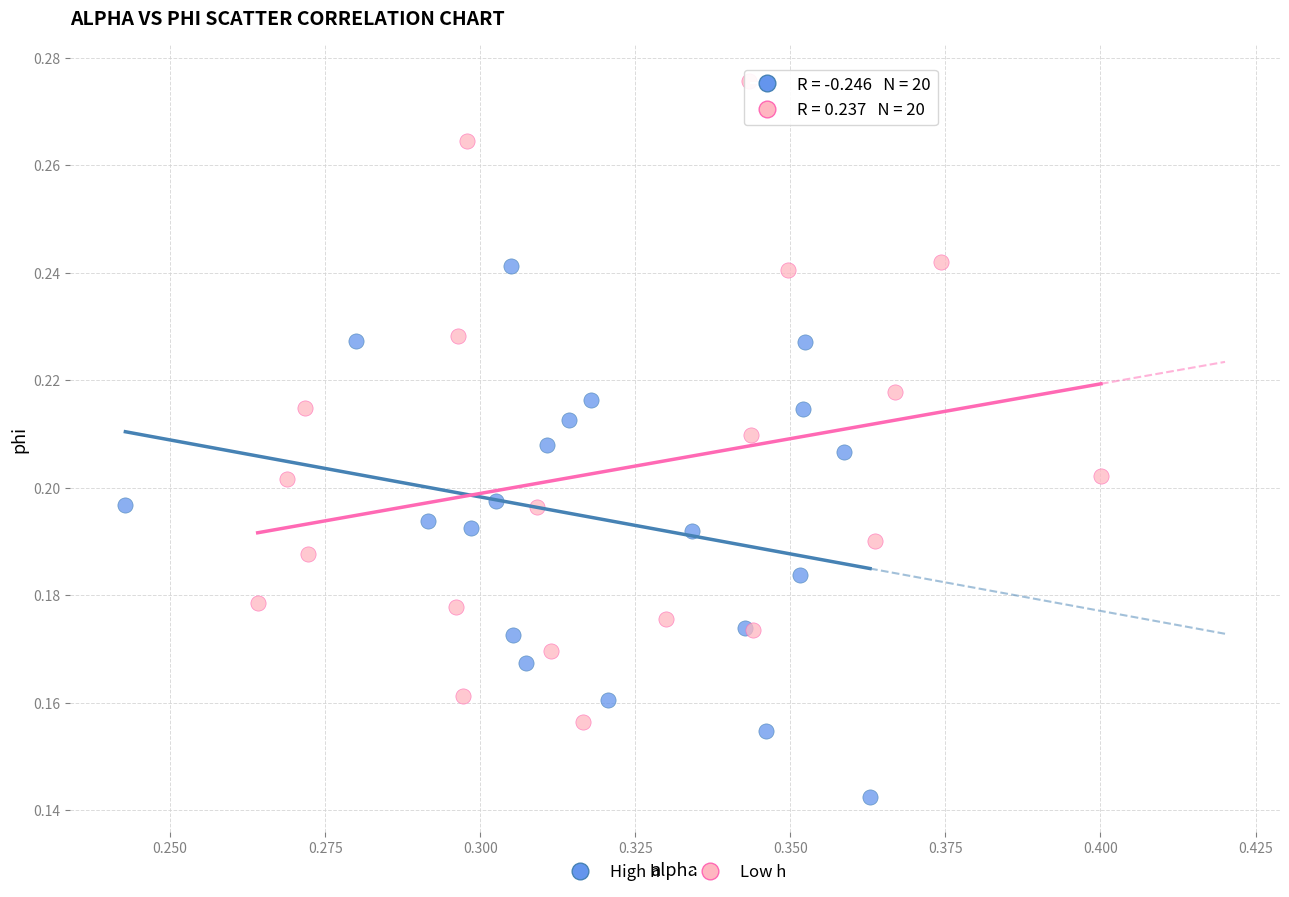

Which series has the widest spread of Y values?

Low h